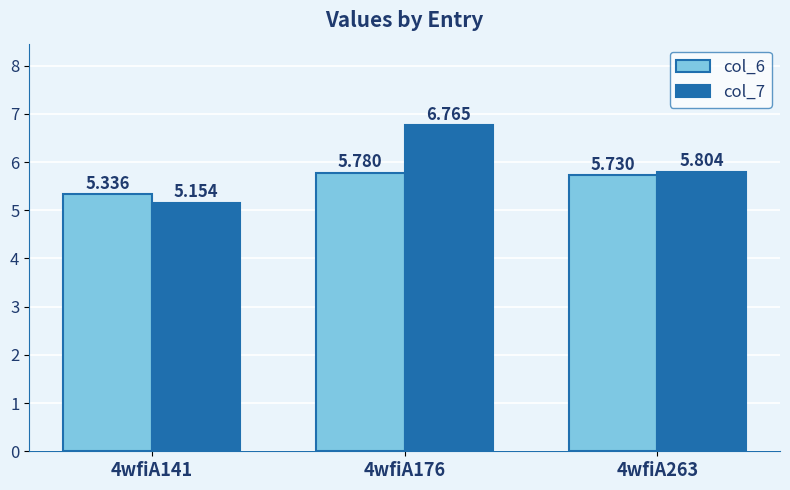

Count the number of data series in this chart.

2